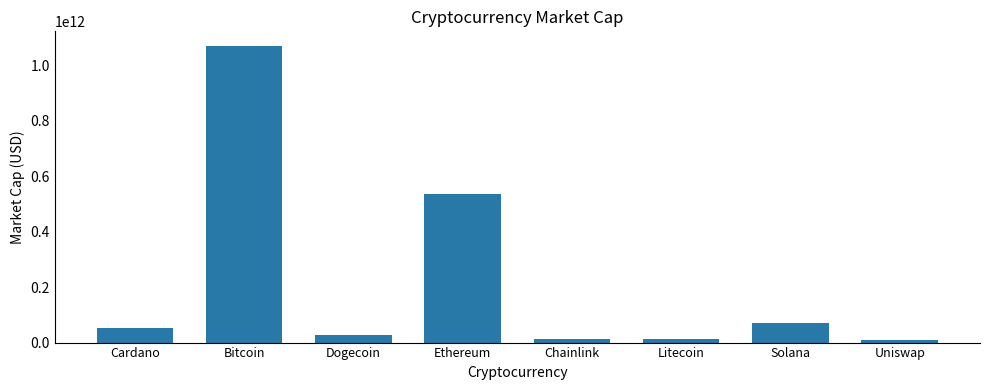

What is the ratio of the value at Dogecoin to the value at Cardano?

0.5